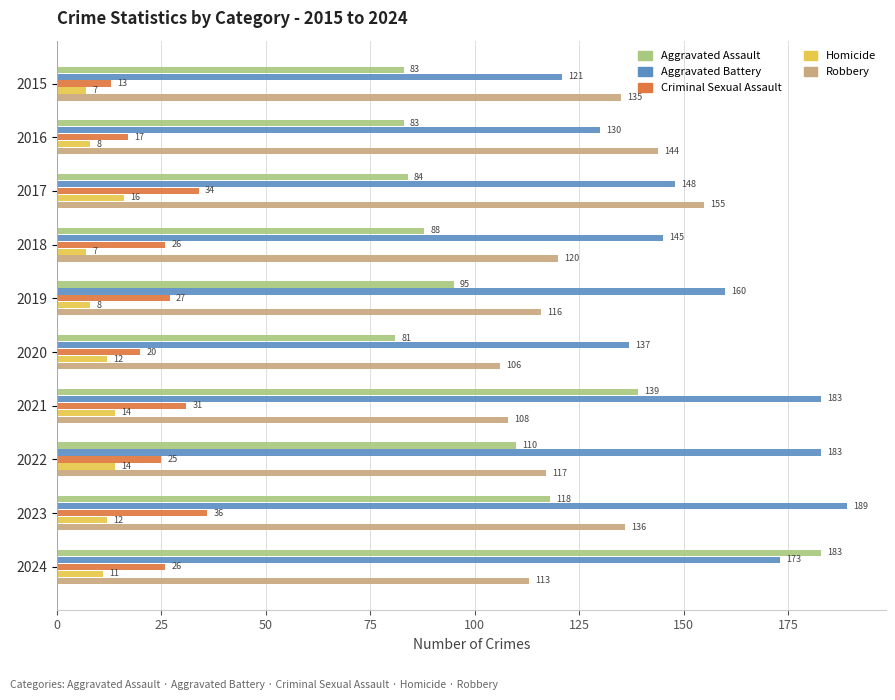

What is the difference between the second highest and second lowest values in the Aggravated Assault series?

56